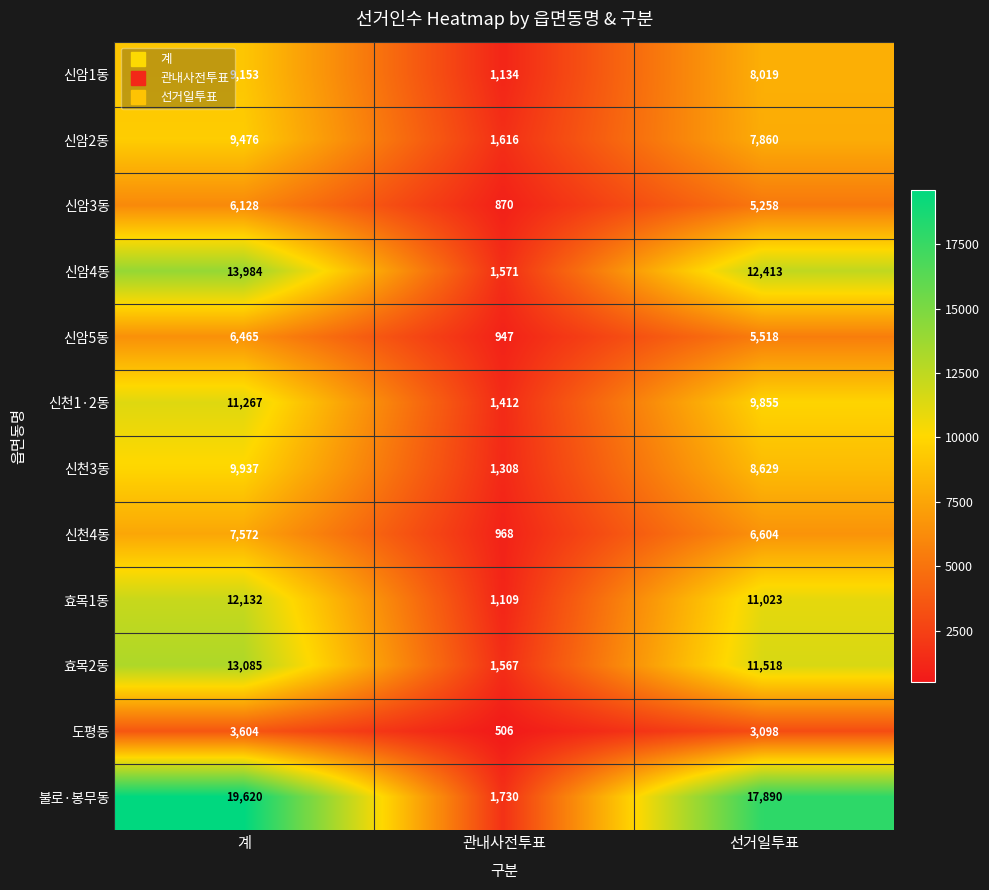

What is the minimum value for 효목1동?

1109